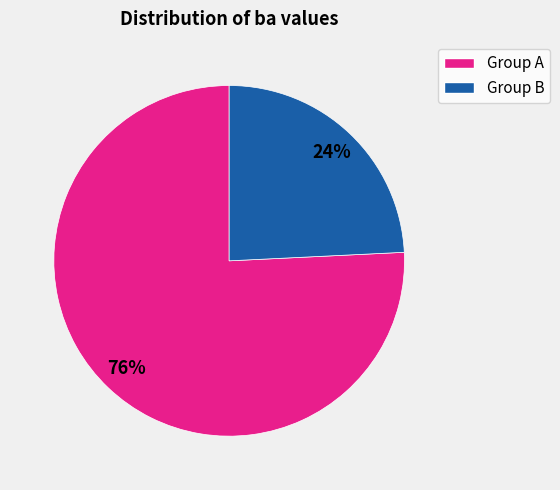

Count the number of slices in the pie.

2